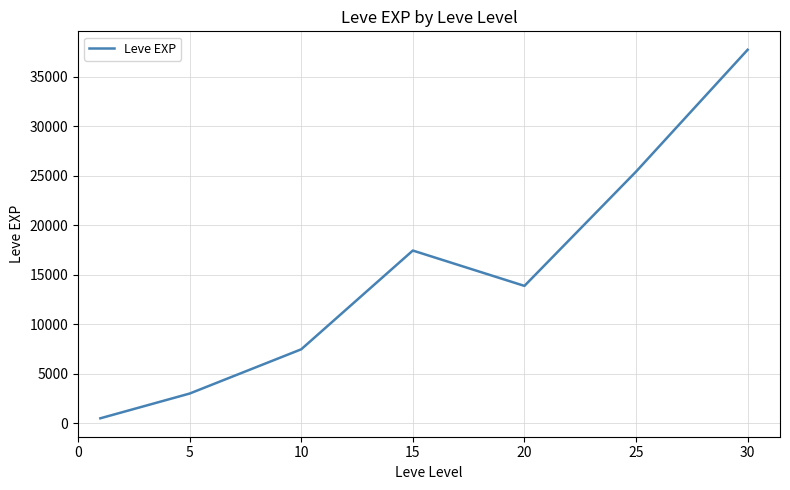

Does the chart have visible grid lines?

Yes